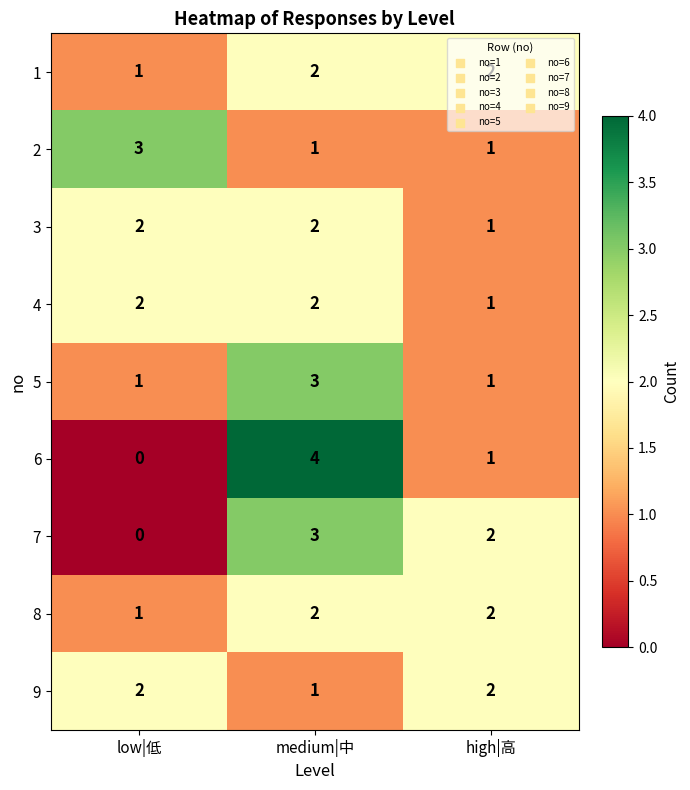

Which label corresponds to the largest value in the chart?

medium|中